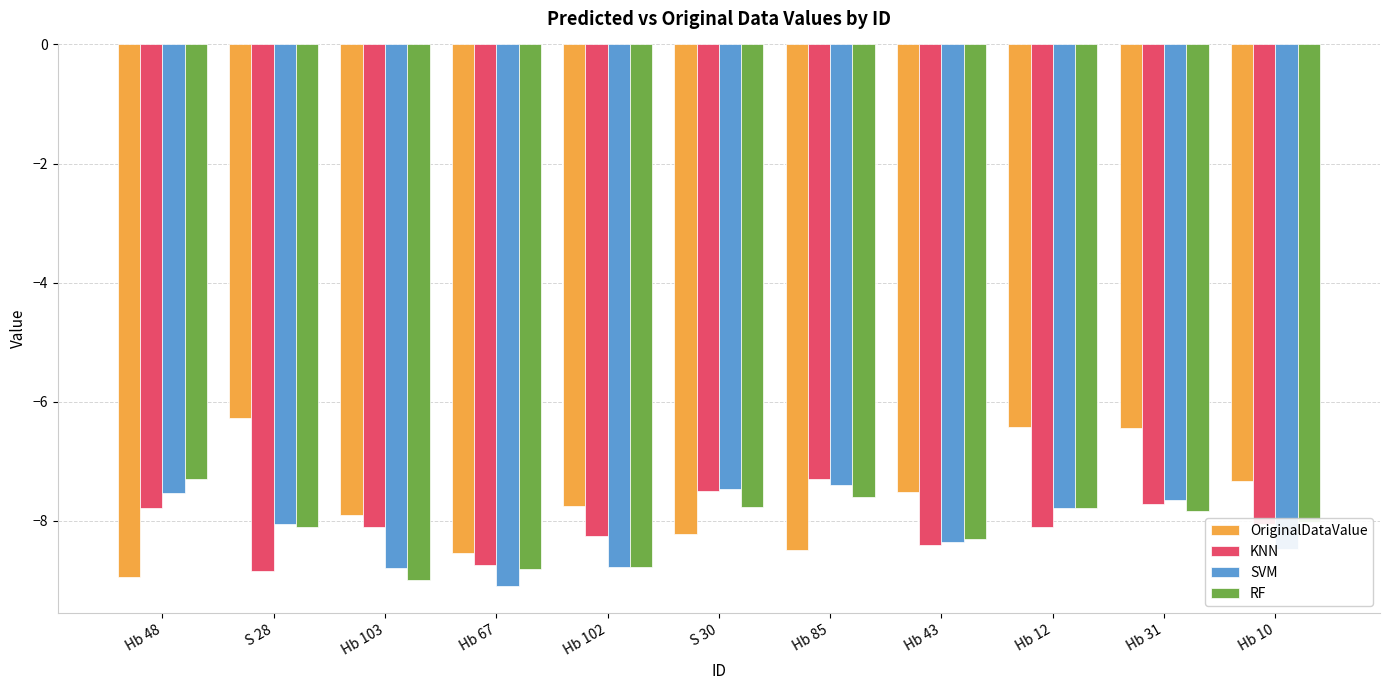

Which series has the widest spread of values?

OriginalDataValue